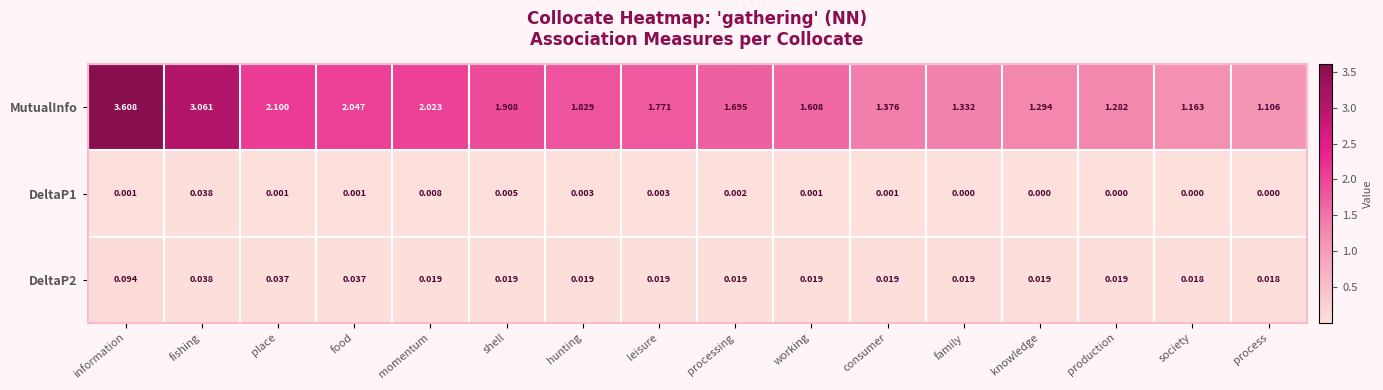

Which label corresponds to the largest value in the chart?

information